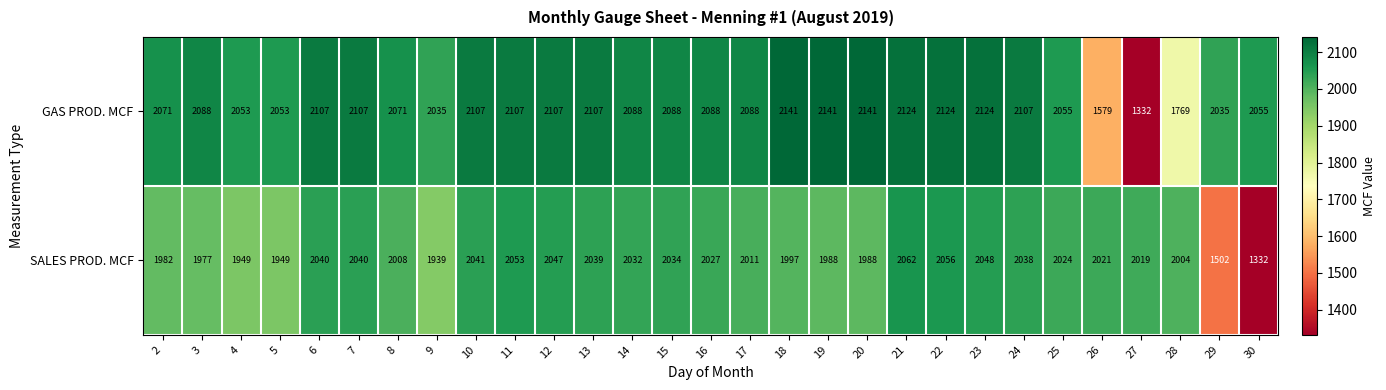

What value does the SALES PROD. MCF series have at 11?

2053